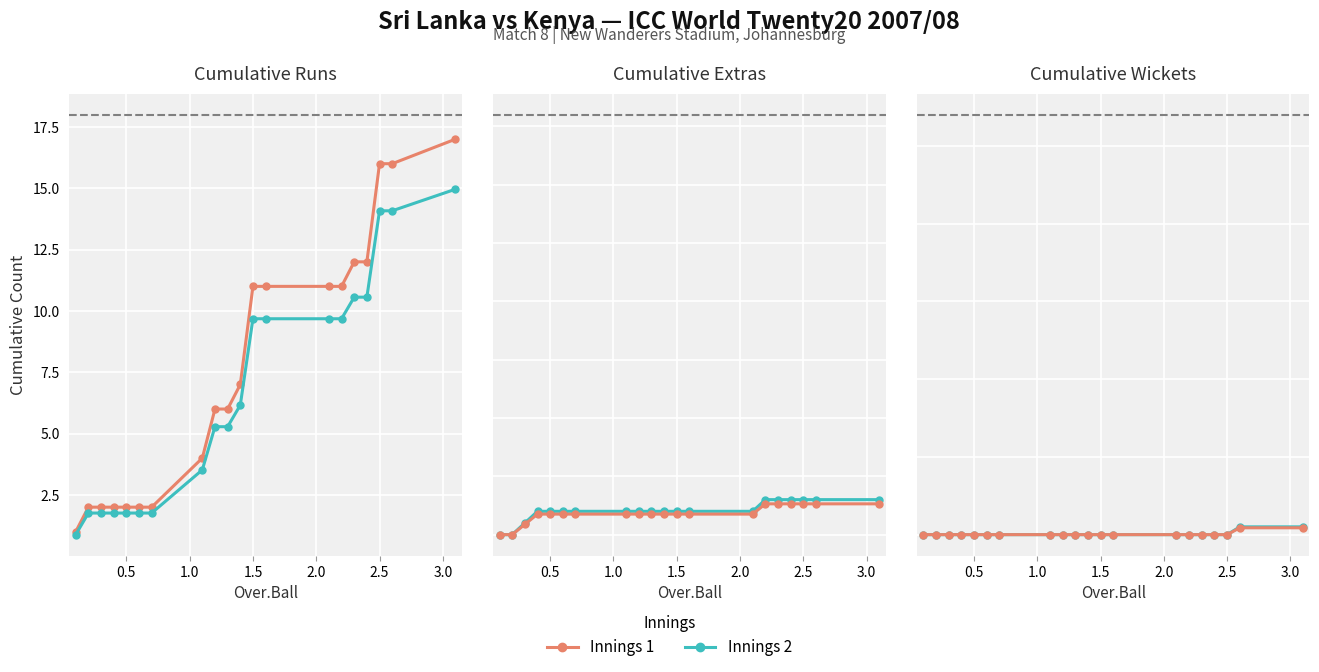

What are all the series names shown in the legend?

Innings 1, Innings 2